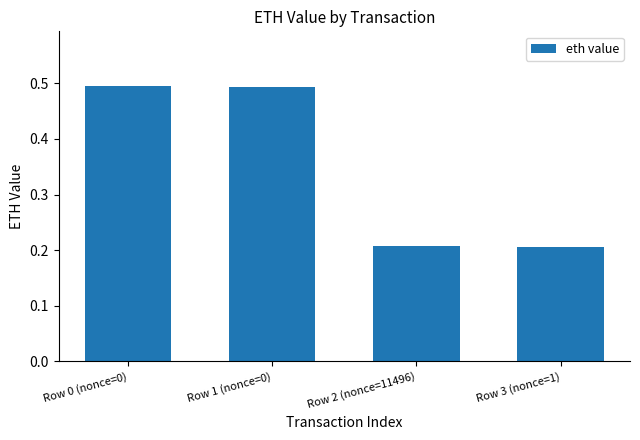

How many values are between 0 and 1?

4